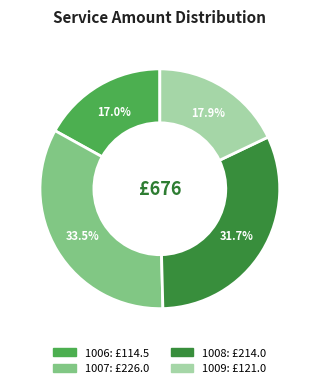

To the nearest percent, what is the combined percentage of 1007 and 1008?

65%